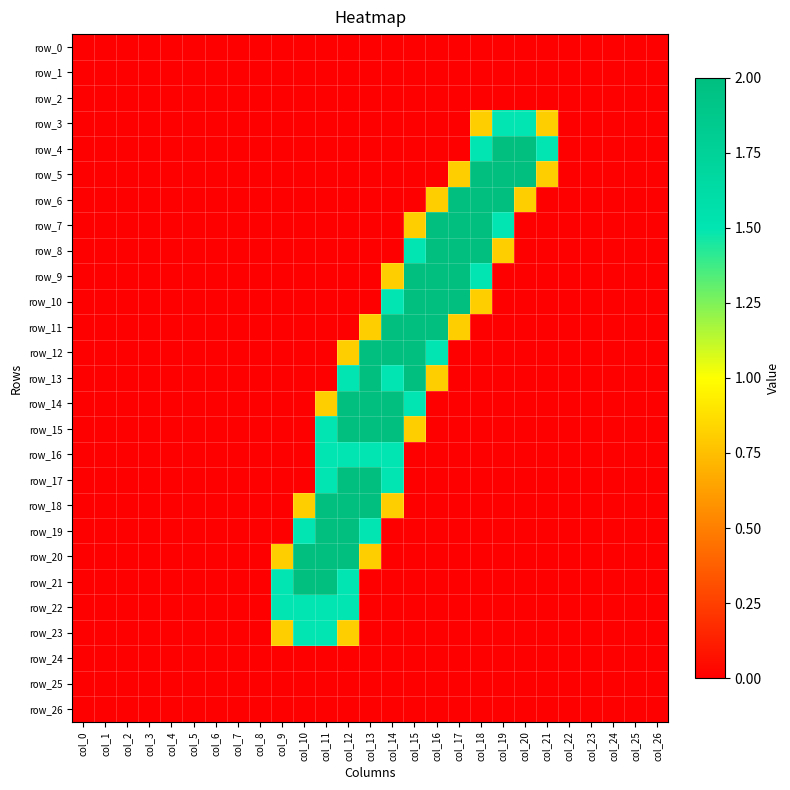

Which label corresponds to the largest value in the chart?

col_19